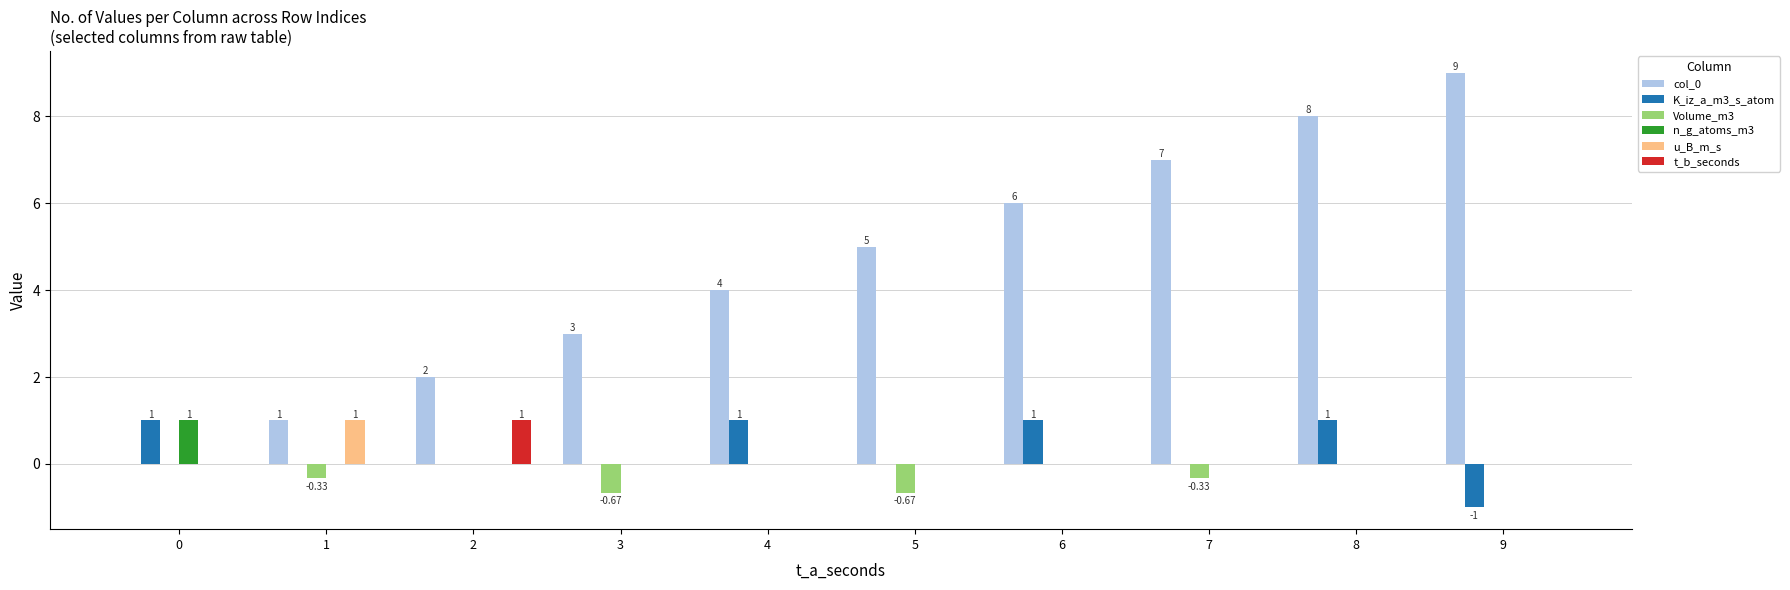

Reading right to left, transcribe all the data shown in this chart.

col_0: 9=9.0	8=8.0	7=7.0	6=6.0	5=5.0	4=4.0	3=3.0	2=2.0	1=1.0	0=0.0
K_iz_a_m3_s_atom: 9=-1.0	8=1.0	7=0.0	6=1.0	5=0.0	4=1.0	3=0.0	2=0.0	1=0.0	0=1.0
Volume_m3: 9=0.0	8=0.0	7=-0.3	6=0.0	5=-0.7	4=0.0	3=-0.7	2=0.0	1=-0.3	0=0.0
n_g_atoms_m3: 9=0.0	8=0.0	7=0.0	6=0.0	5=0.0	4=0.0	3=0.0	2=0.0	1=0.0	0=1.0
u_B_m_s: 9=0.0	8=0.0	7=0.0	6=0.0	5=0.0	4=0.0	3=0.0	2=0.0	1=1.0	0=0.0
t_b_seconds: 9=0.0	8=0.0	7=0.0	6=0.0	5=0.0	4=0.0	3=0.0	2=1.0	1=0.0	0=0.0